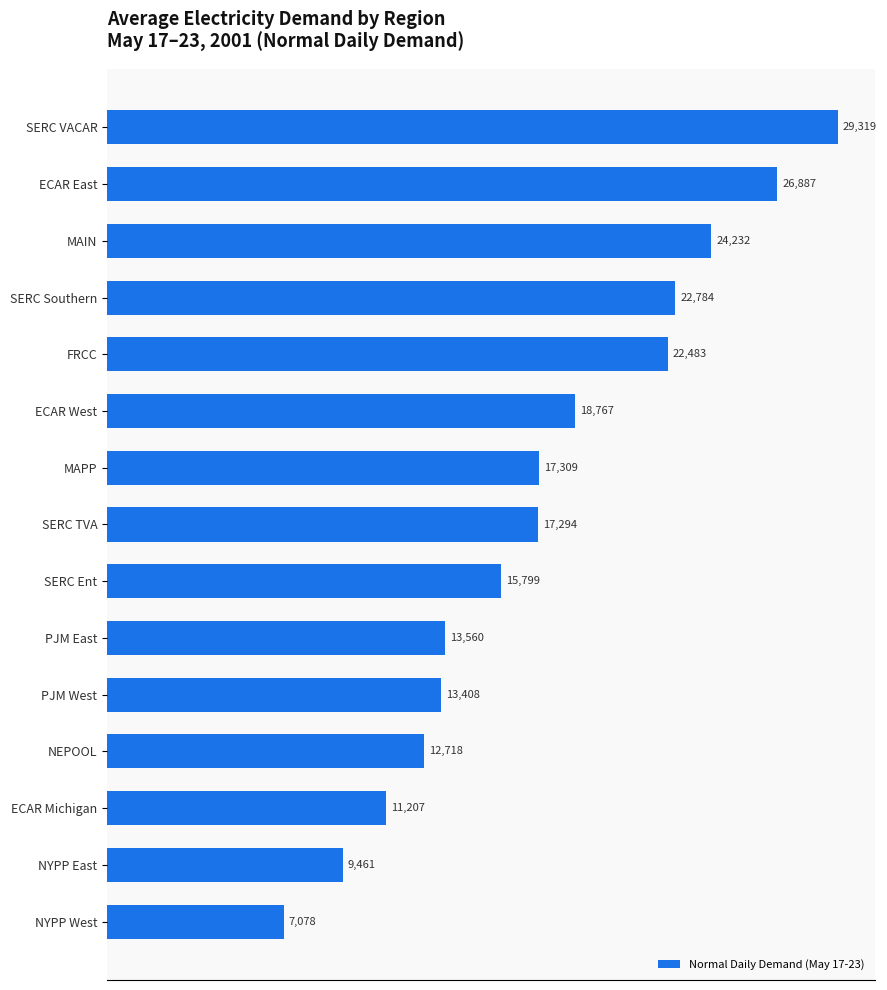

What is the greatest value displayed?

29319.0